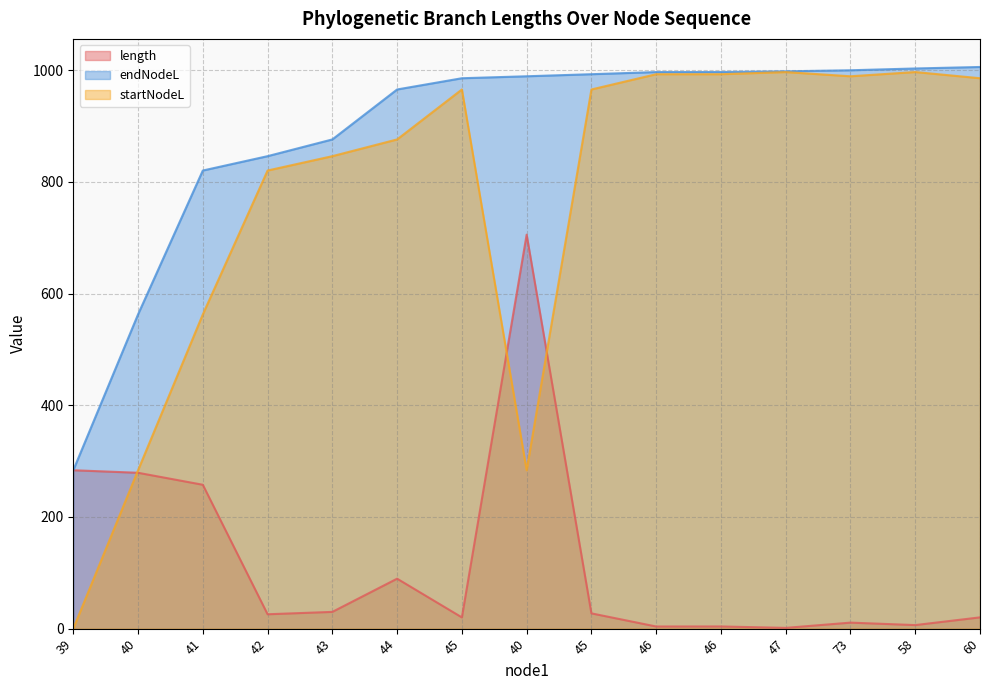

True or false: endNodeL has more than 0 interior local peaks.

False